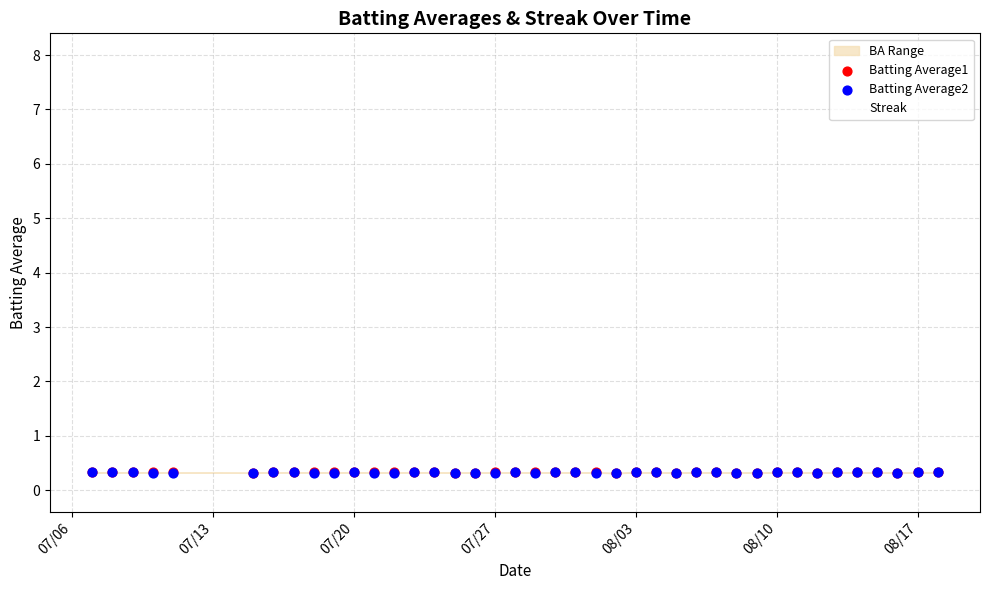

Which series has the widest spread of Y values?

Batting Average2